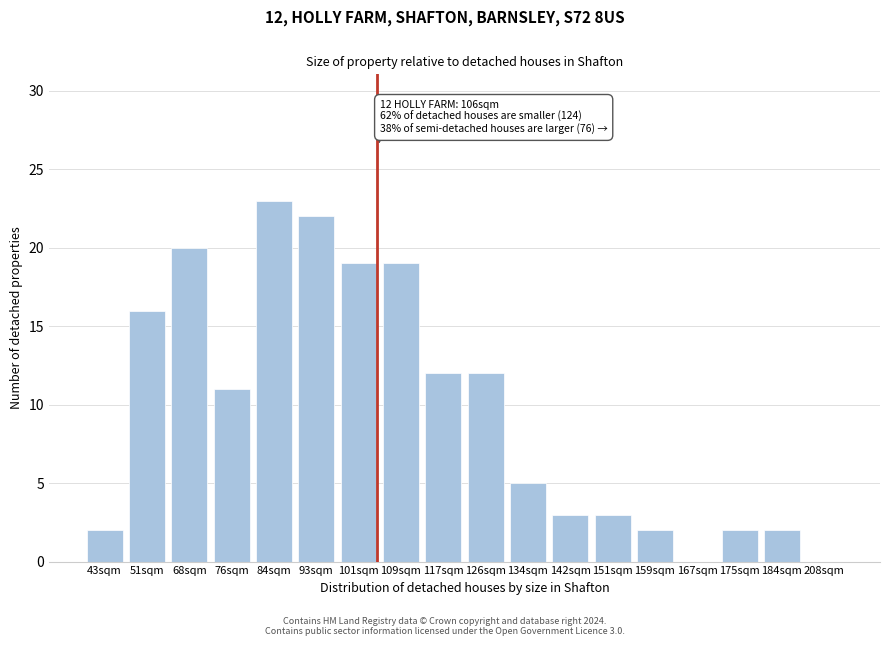

Reading left to right, list all the values displayed in this chart.

43sqm=2	51sqm=16	68sqm=20	76sqm=11	84sqm=23	93sqm=22	101sqm=19	109sqm=19	117sqm=12	126sqm=12	134sqm=5	142sqm=3	151sqm=3	159sqm=2	167sqm=0	175sqm=2	184sqm=2	208sqm=0